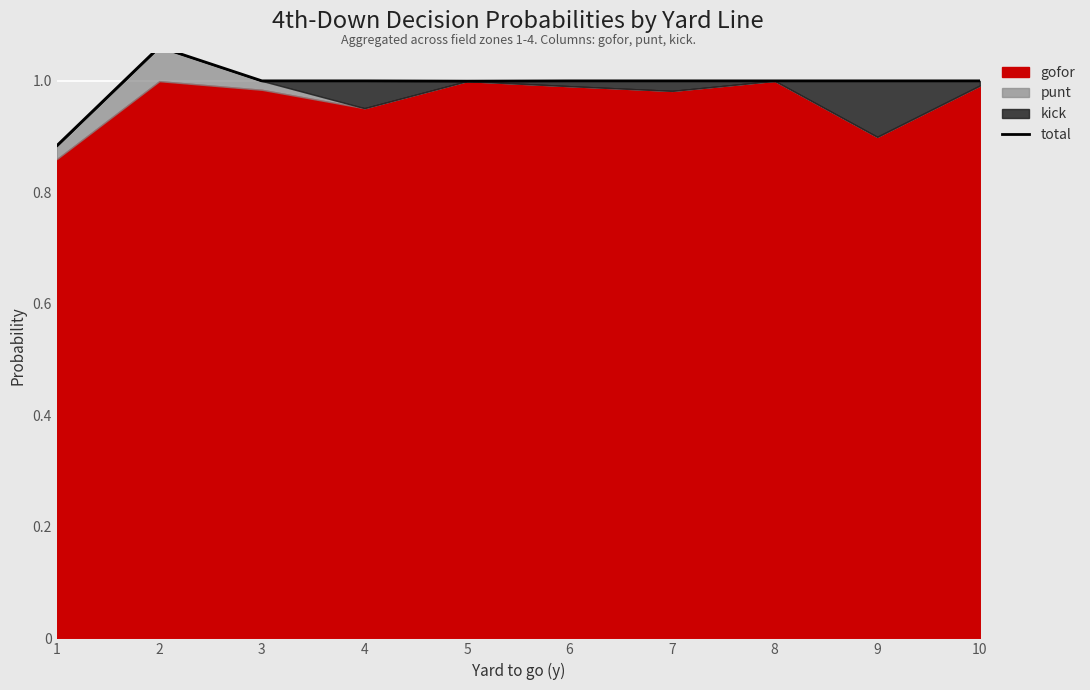

At which category does the data reach its first local peak?

2